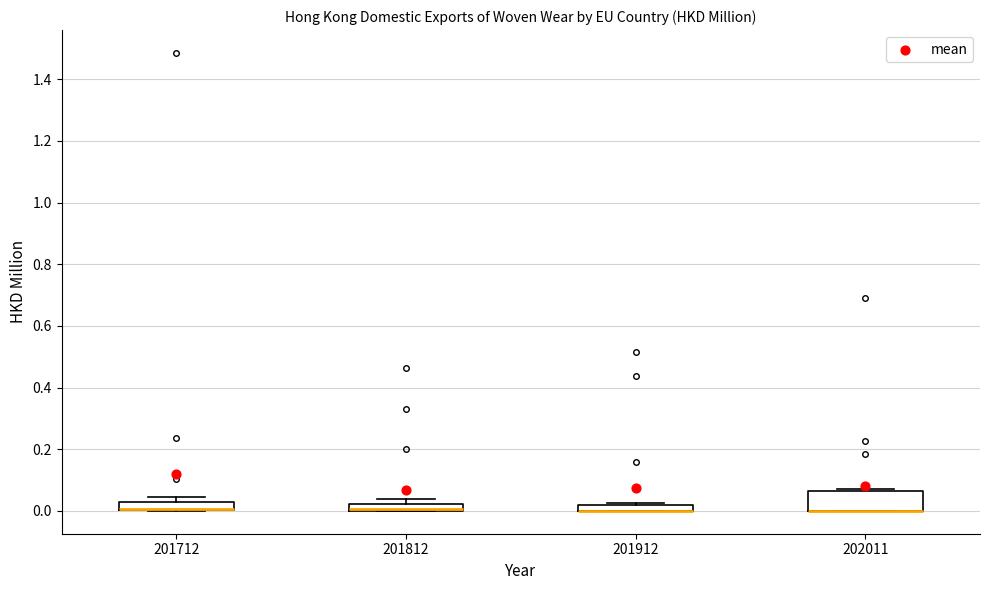

Where is the lower edge of the box at x = 201812 on the y-axis? The values are not printed on the chart, so give them approximately, as read against the axis.

0.00